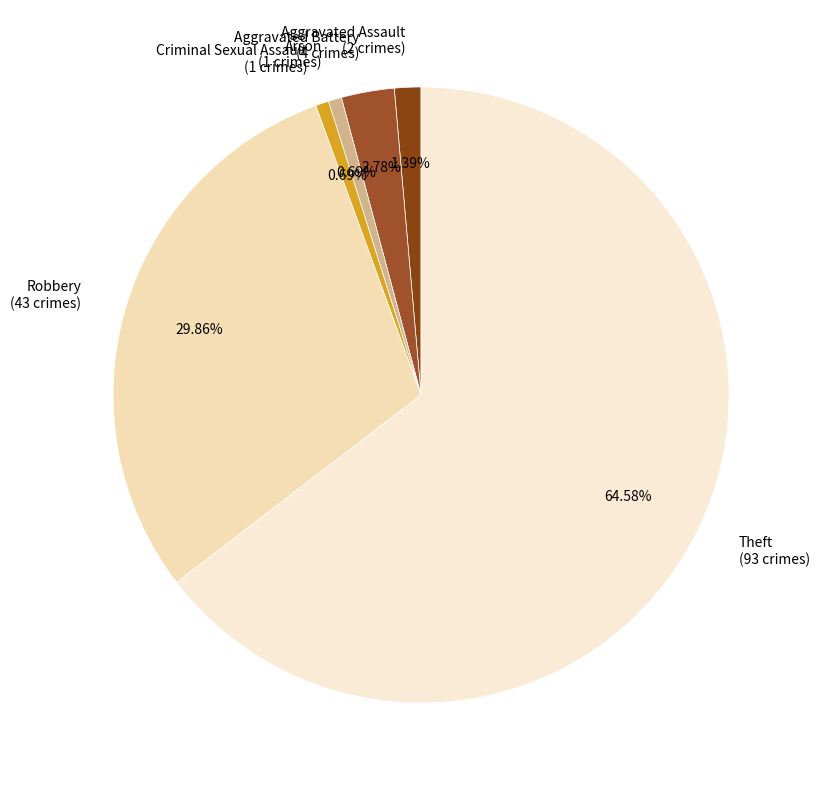

Count the number of slices in the pie.

6